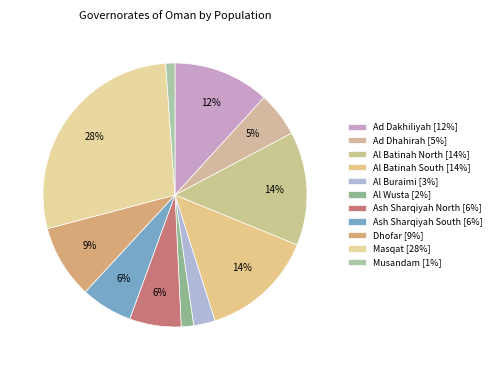

Do Dhofar and Al Buraimi together represent more than half of the pie?

No